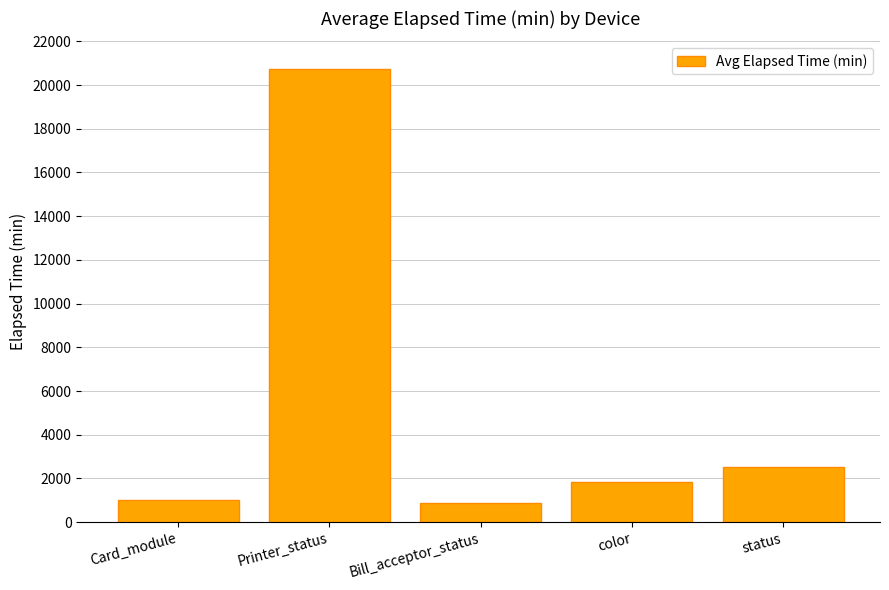

What is the difference between the second highest and minimum values?

1651